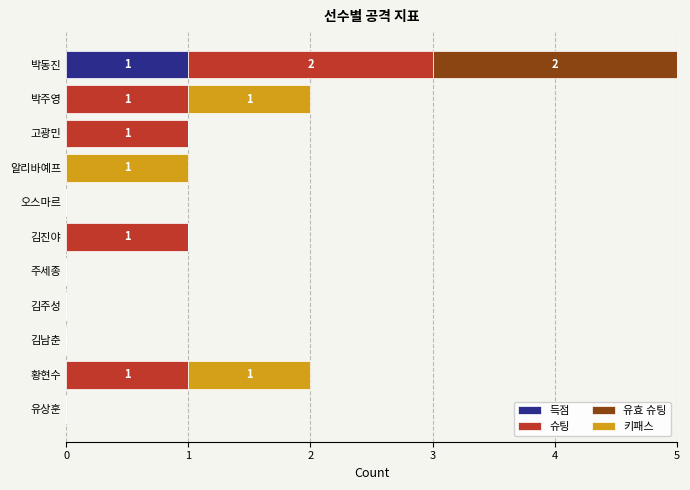

What is the total value across all series at 박동진?

5